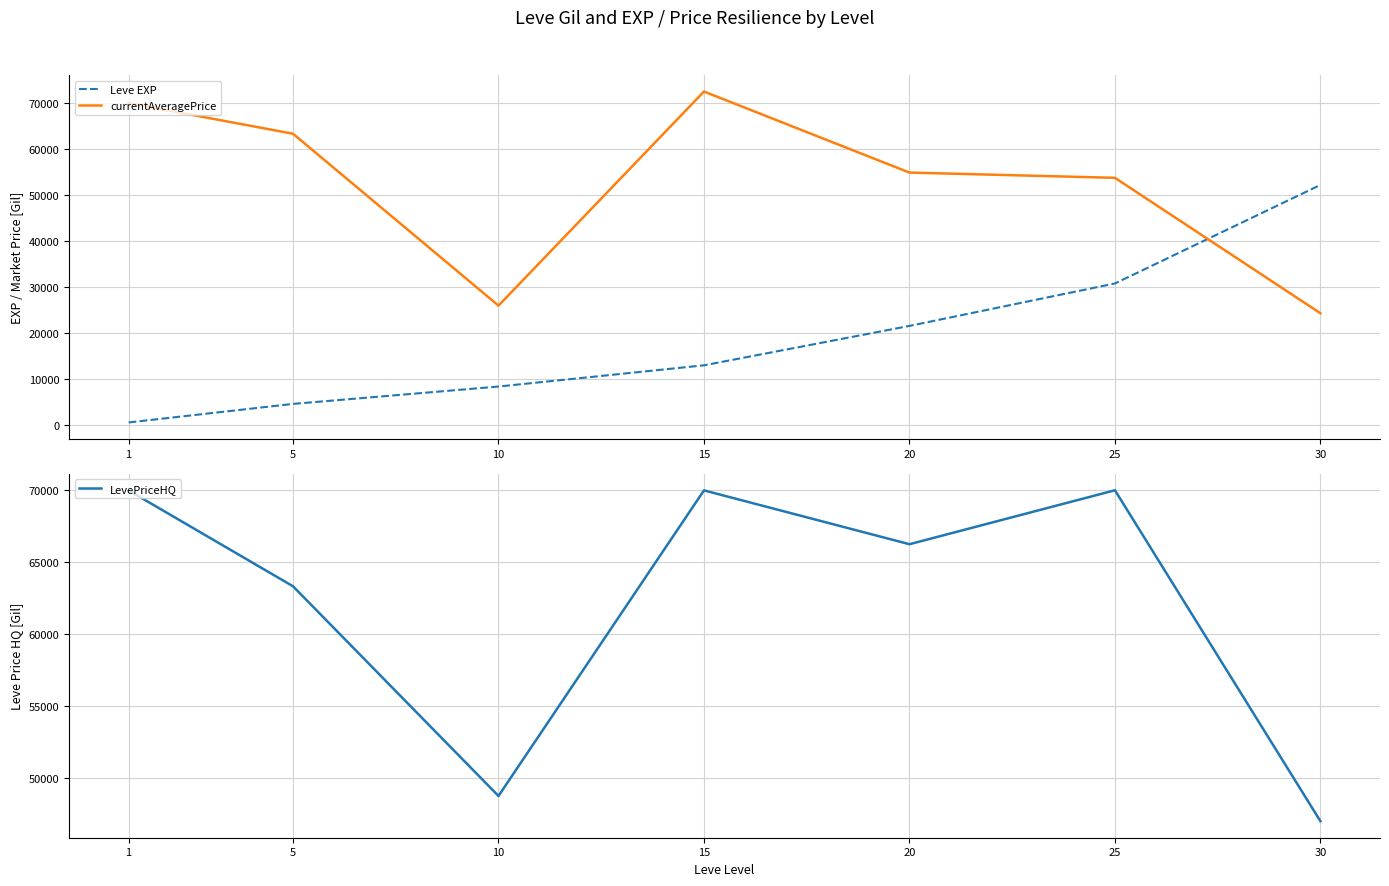

Is this an area chart (filled region under the line)?

No